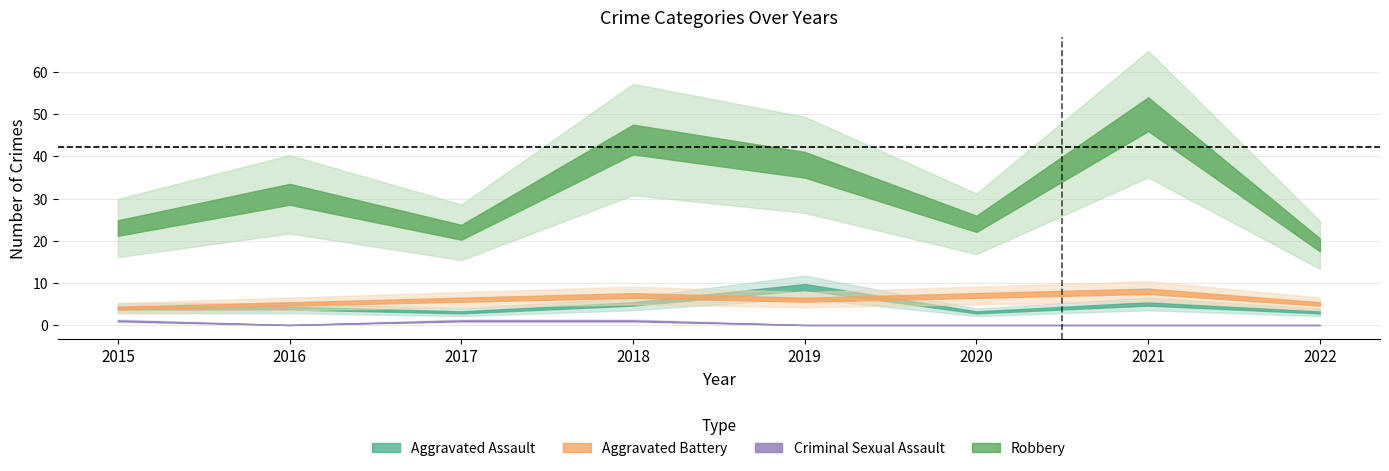

Rank the series at 2022 from highest to lowest value.

Robbery, Aggravated Battery, Aggravated Assault, Criminal Sexual Assault